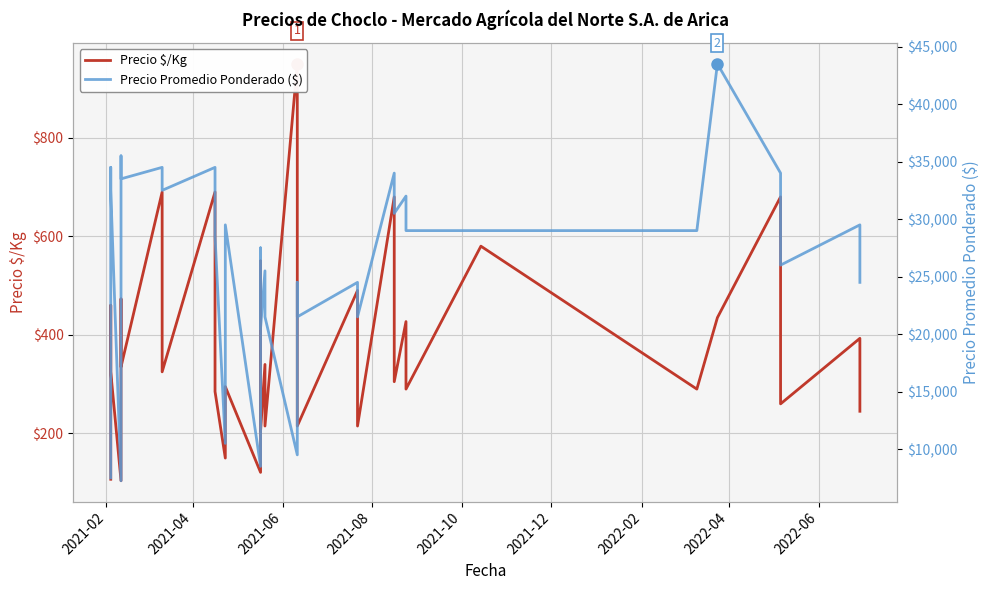

How many lines are shown in the chart?

2